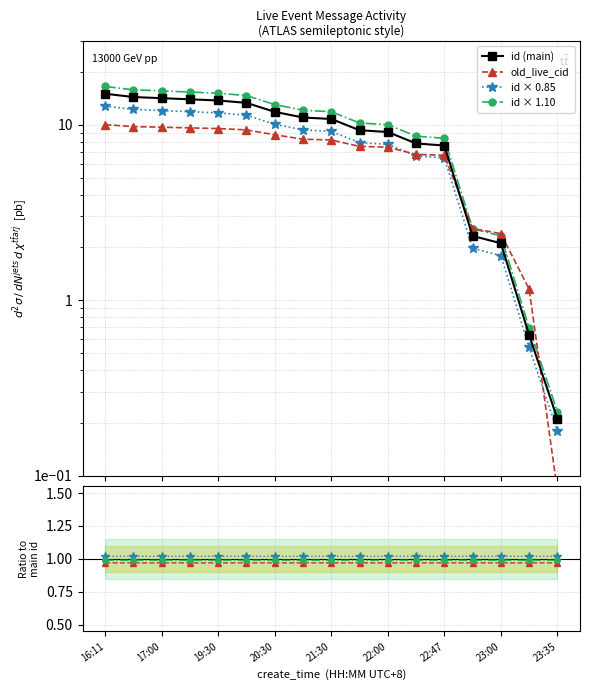

Where do old_live_cid and id first cross each other?

22:47 and 22:50